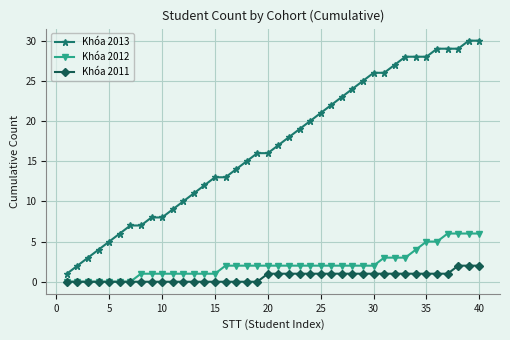

Which series has the widest spread of values?

Khóa 2013